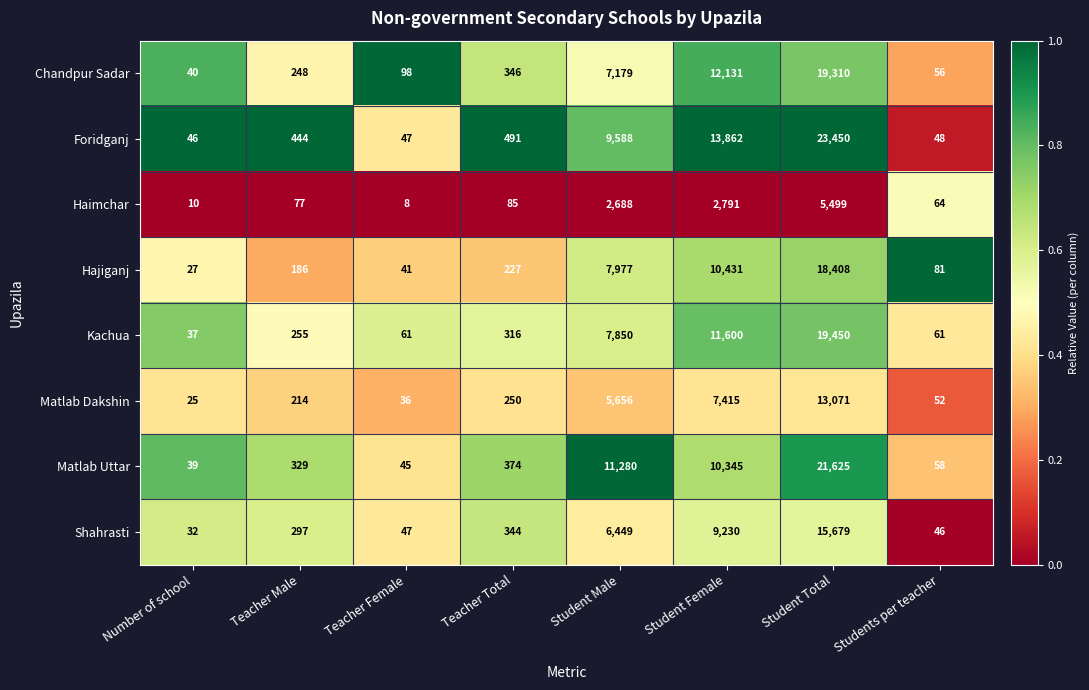

How many categories are shown in the chart?

8